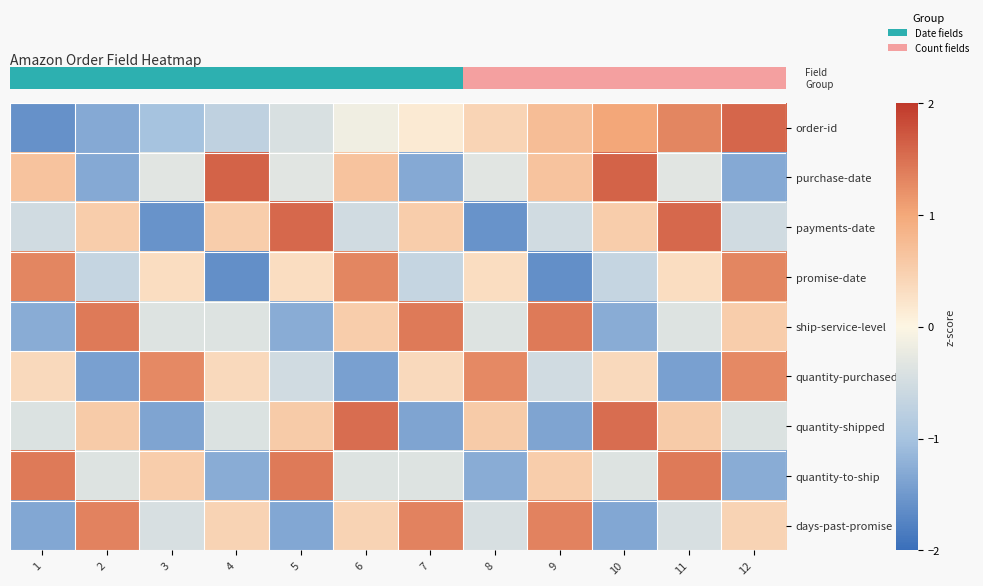

Between 3 and 5, which series saw the biggest shift?

row_2